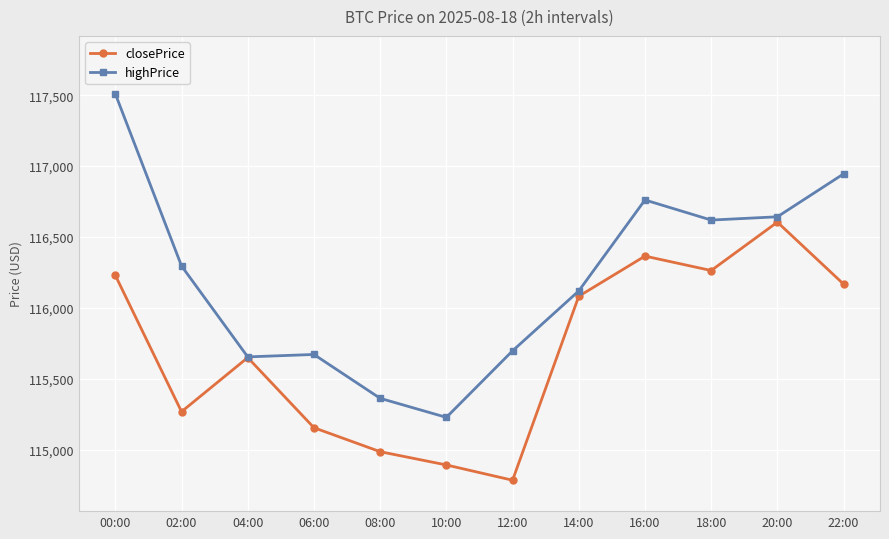

What is the difference between the second highest and second lowest values in the closePrice series?

1472.6